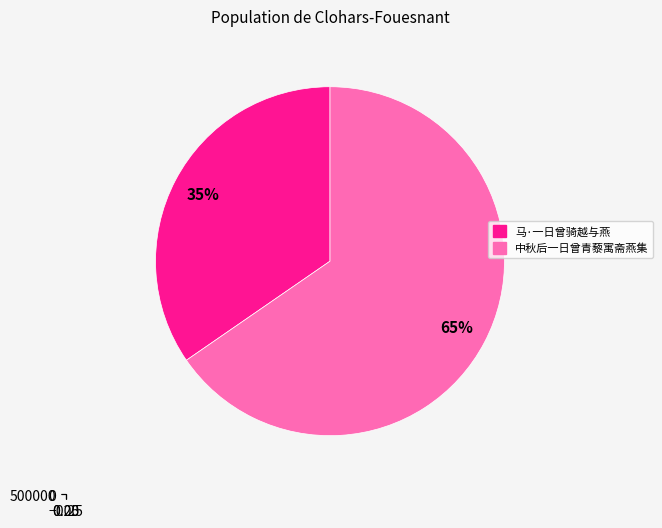

Does any single category account for the majority?

Yes